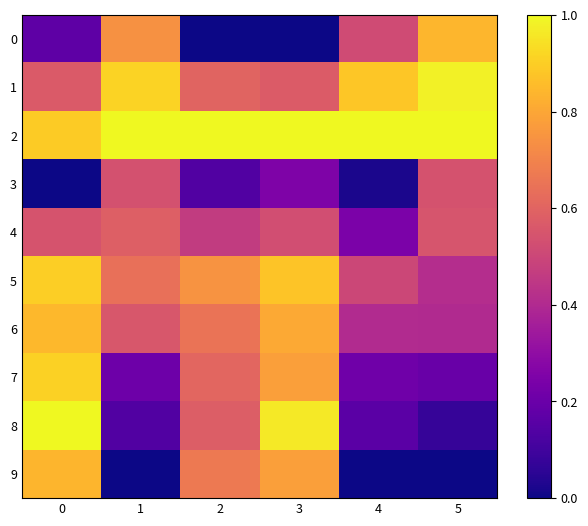

List the series in order of their peak value, lowest first.

3, 4, 9, 0, 6, 5, 7, 1, 2, 8